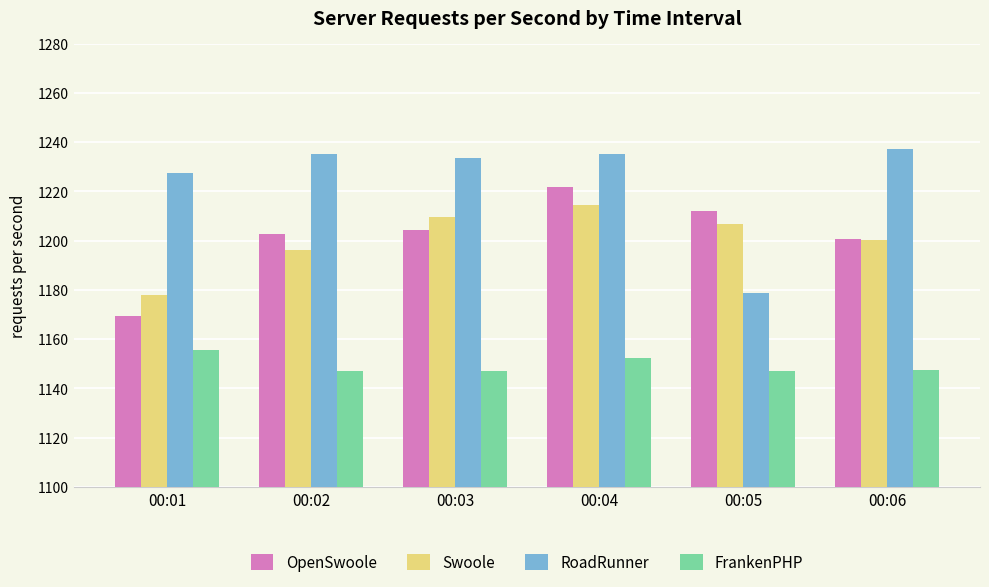

What is the maximum value shown in the chart?

1237.1